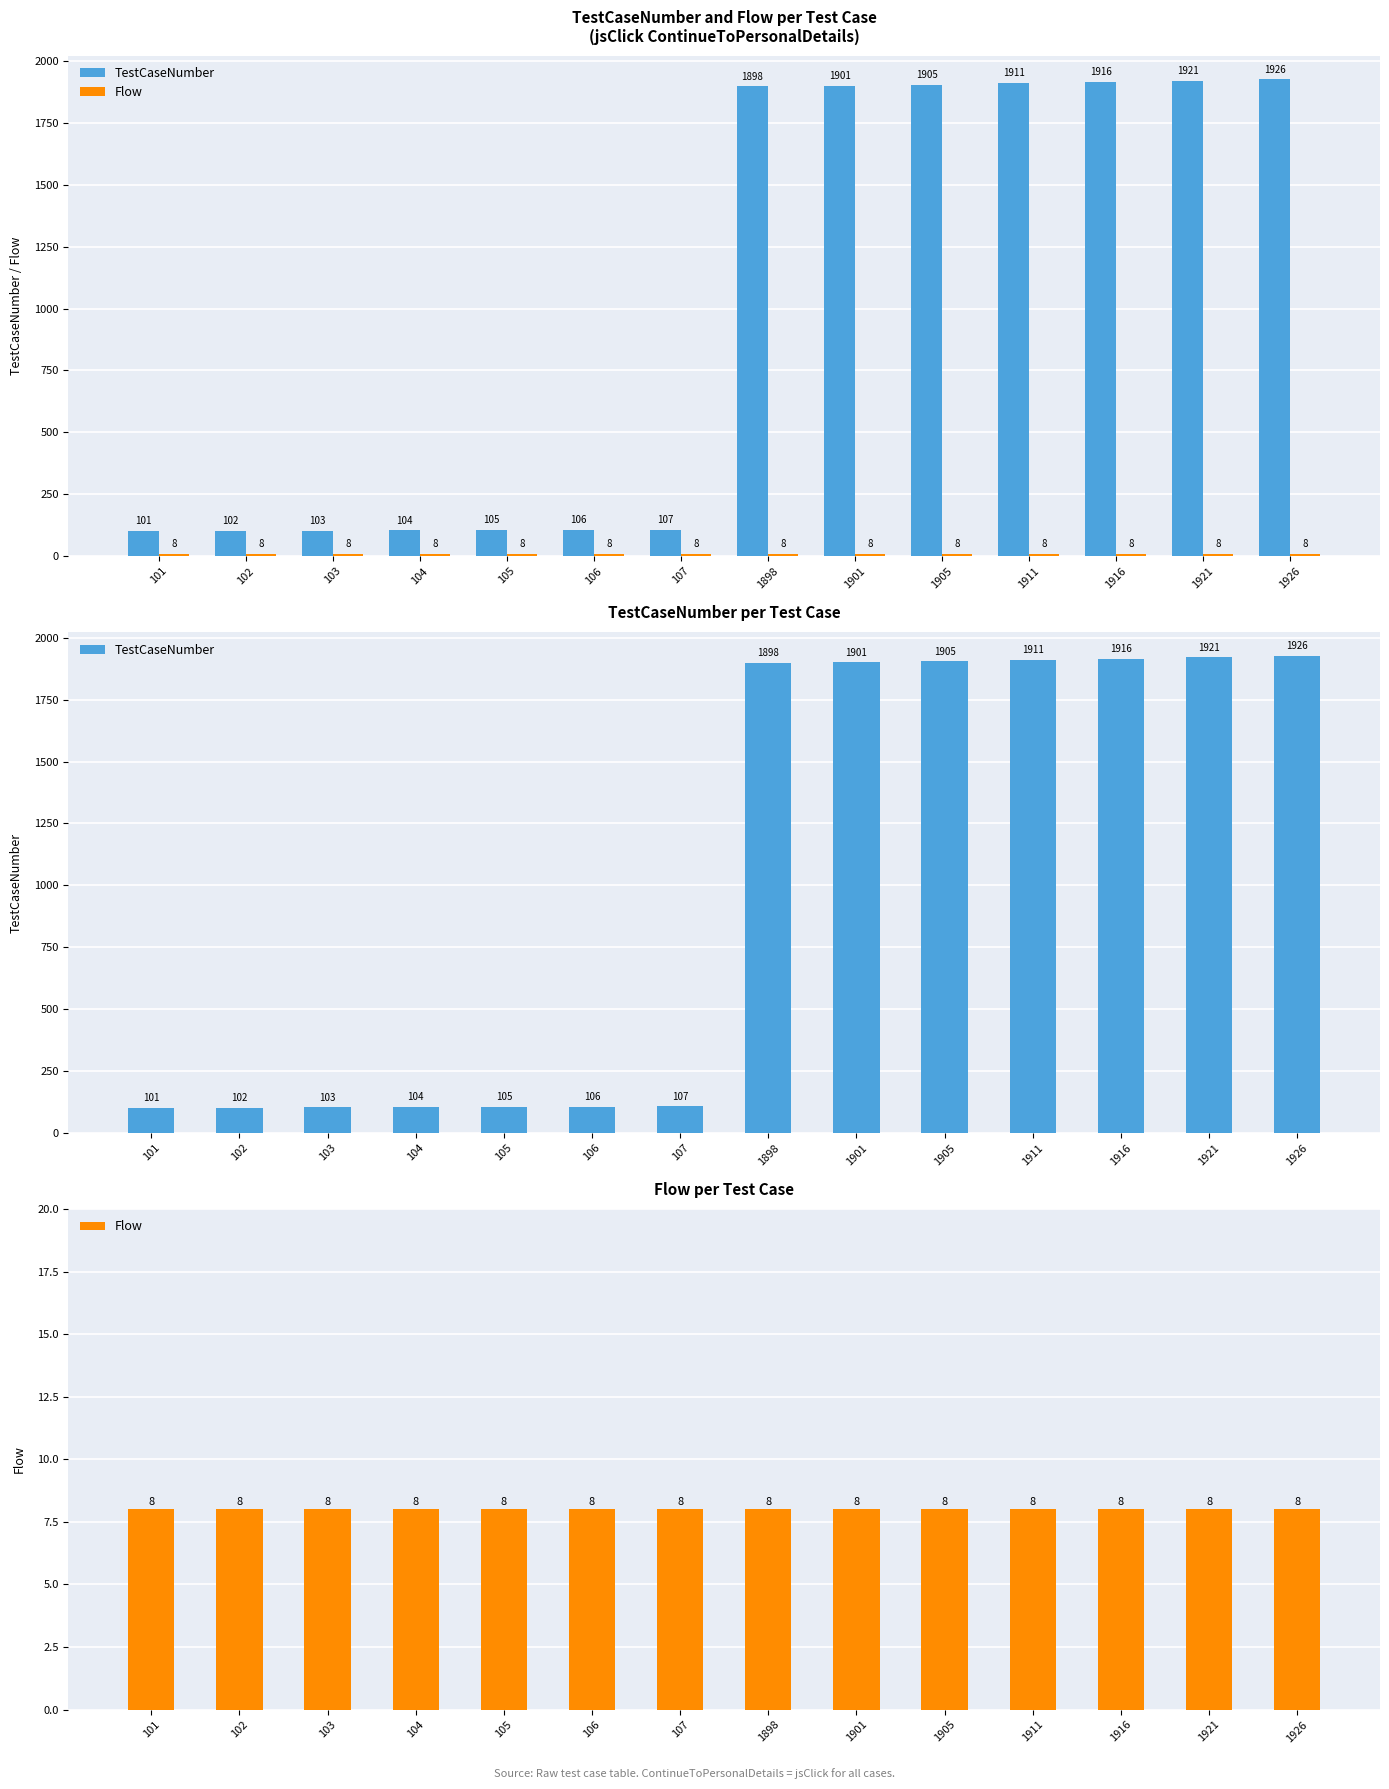

At which category is the sum across all series the highest?

1926